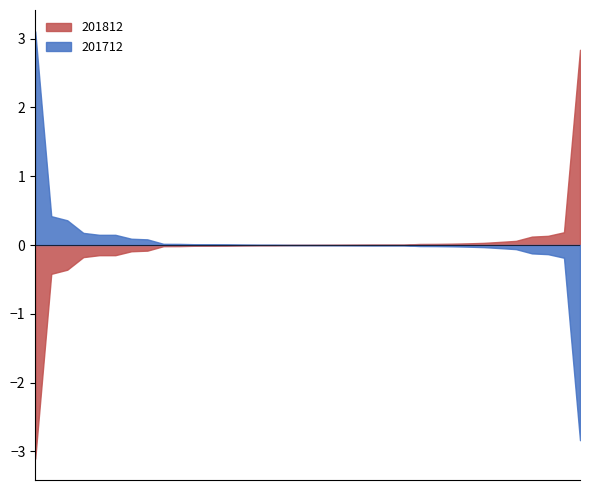

List the series in order of their peak value, highest first.

201712, 201812